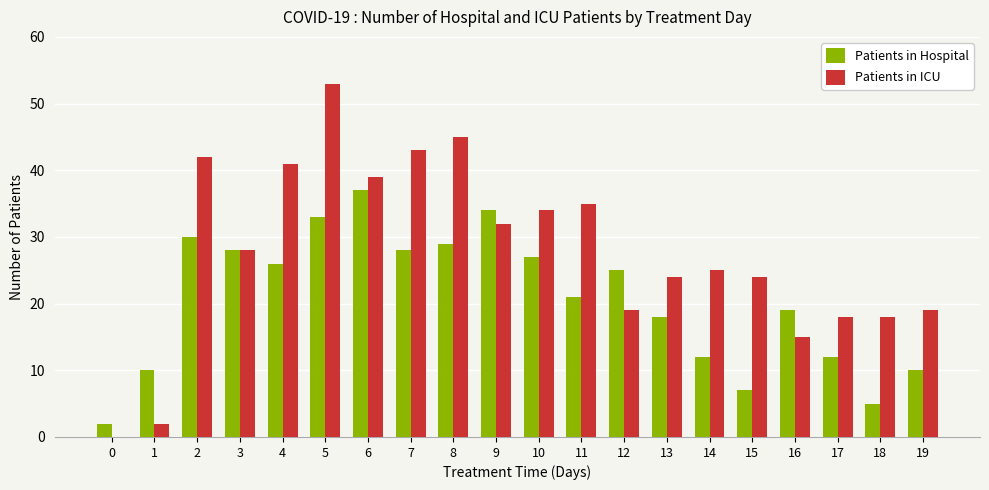

What are all the series names shown in the legend?

Patients in Hospital, Patients in ICU